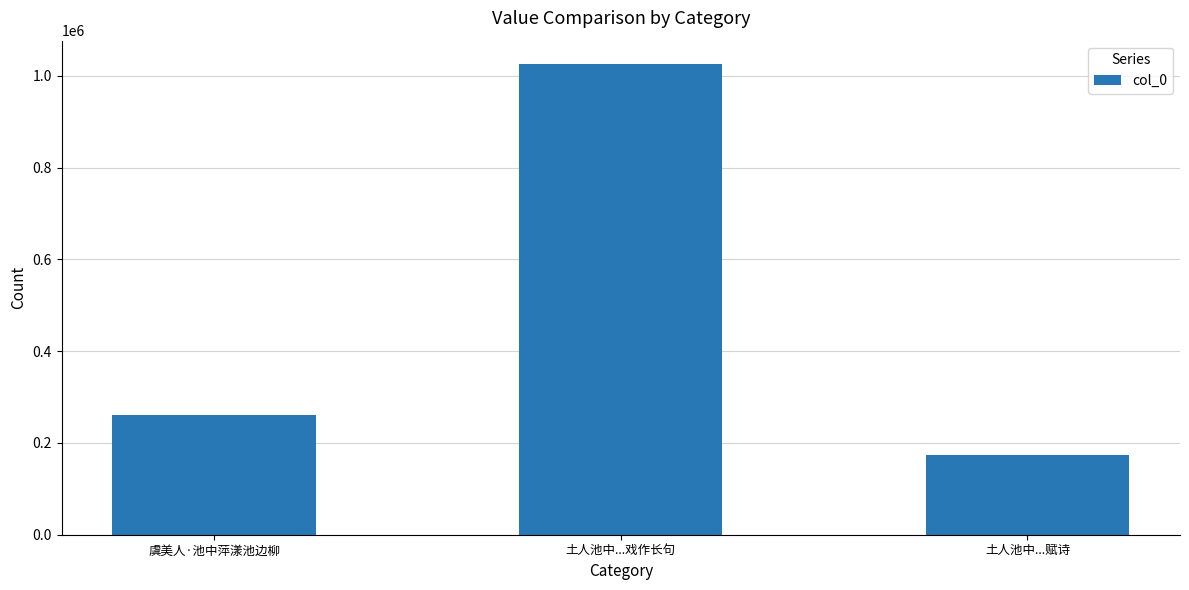

What is the change in value from 虞美人·池中萍漾池边柳 to 土人池中...戏作长句?

+763685